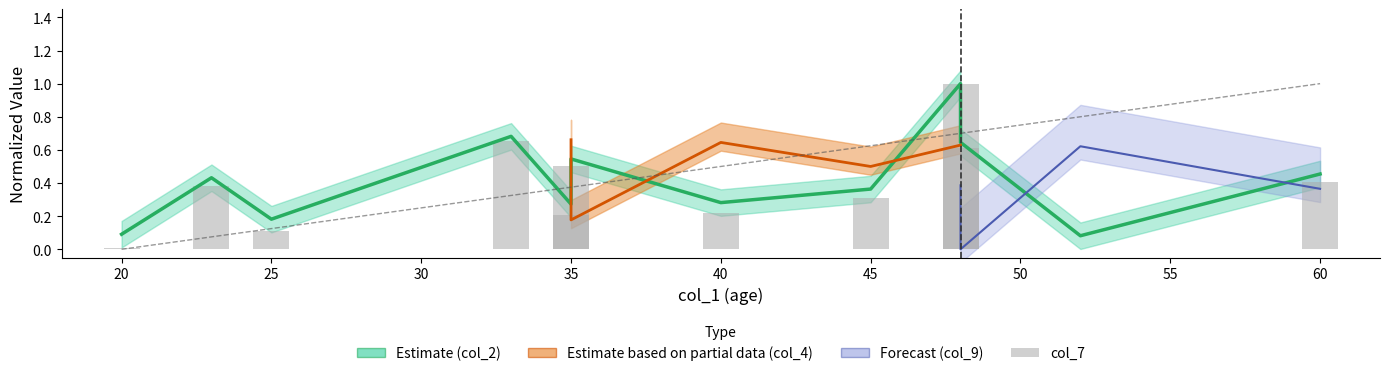

What value does the col_7 series have at 25?

0.1